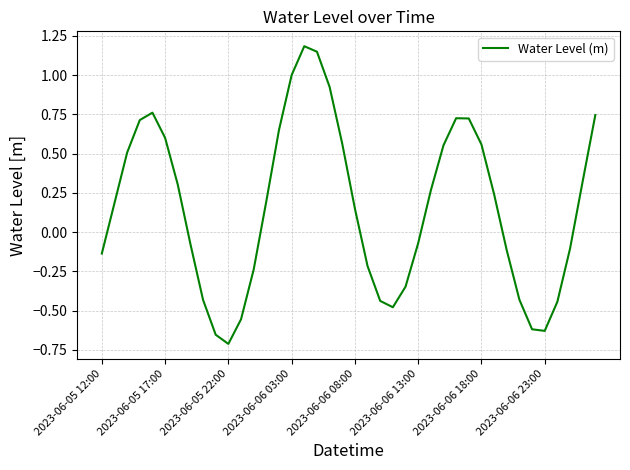

What is the difference between the maximum and minimum values?

1.9